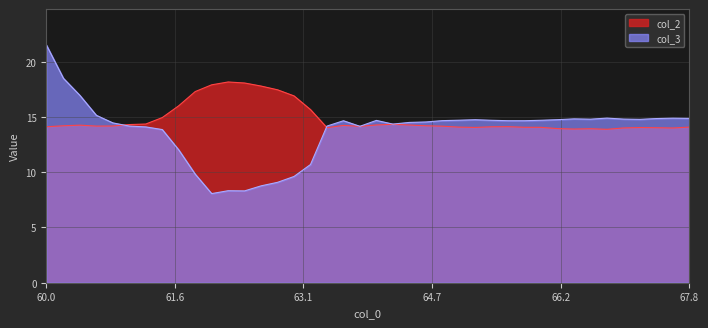

Which series has the largest range (max minus min)?

col_3